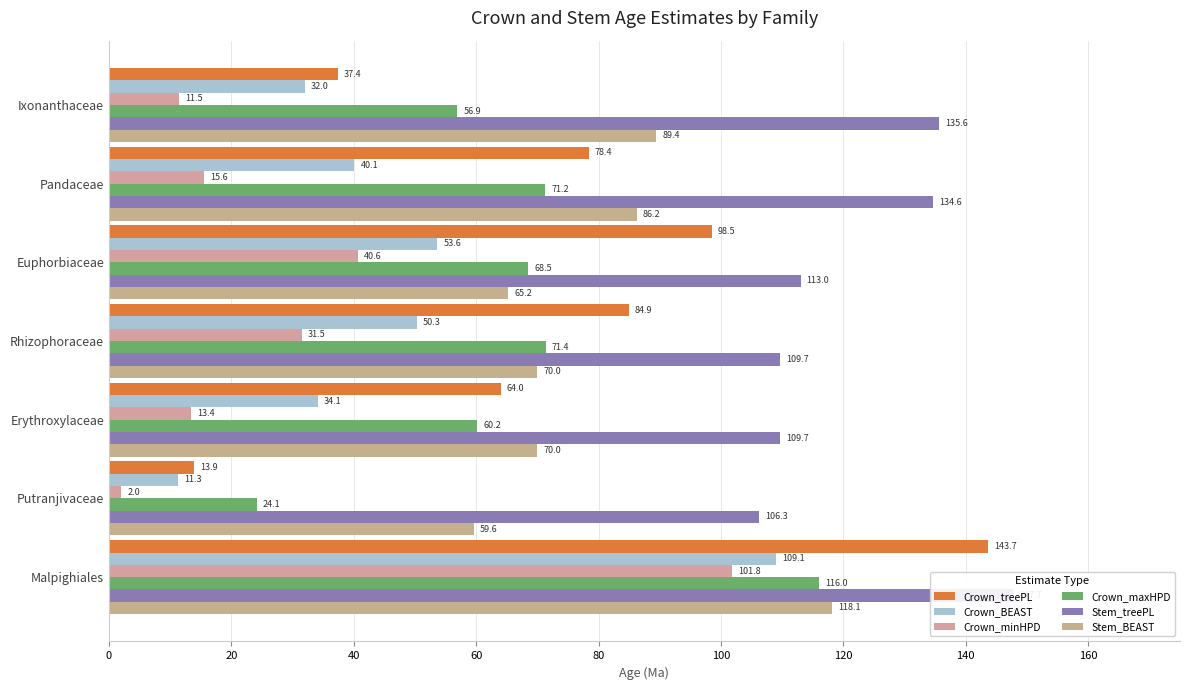

Does the chart contain any negative values?

No